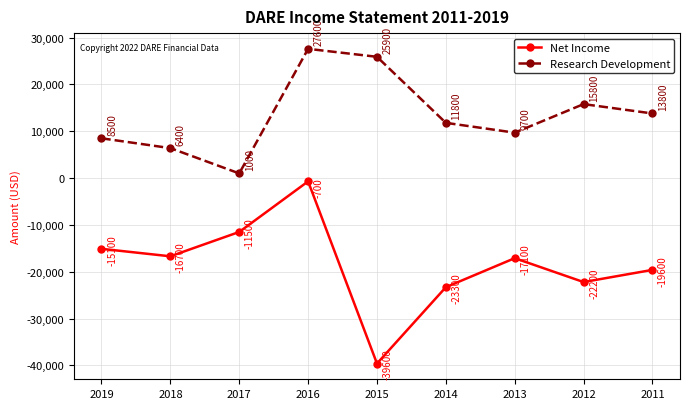

True or false: Research Development has a value of 13045 at 2013.

False